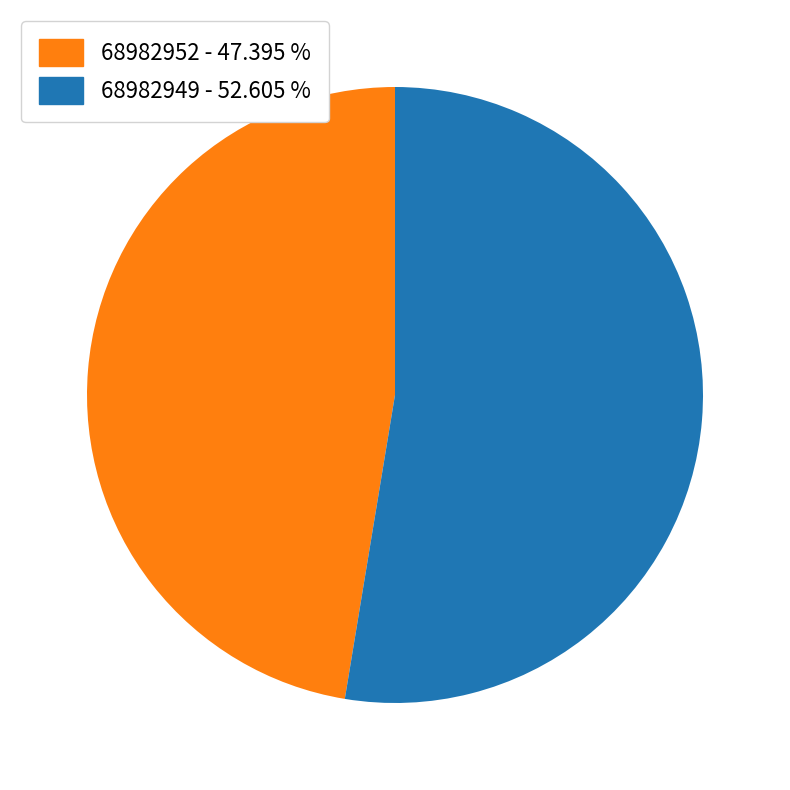

Count the number of slices in the pie.

2